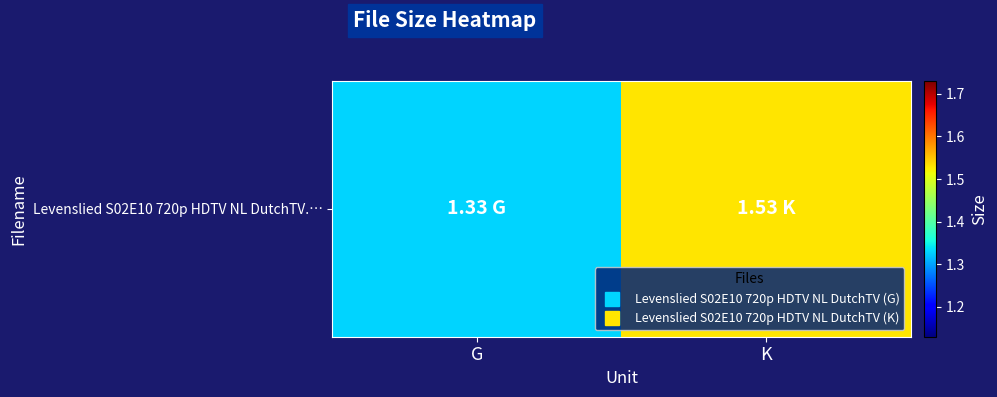

Count the values in the range 1 to 2.

2